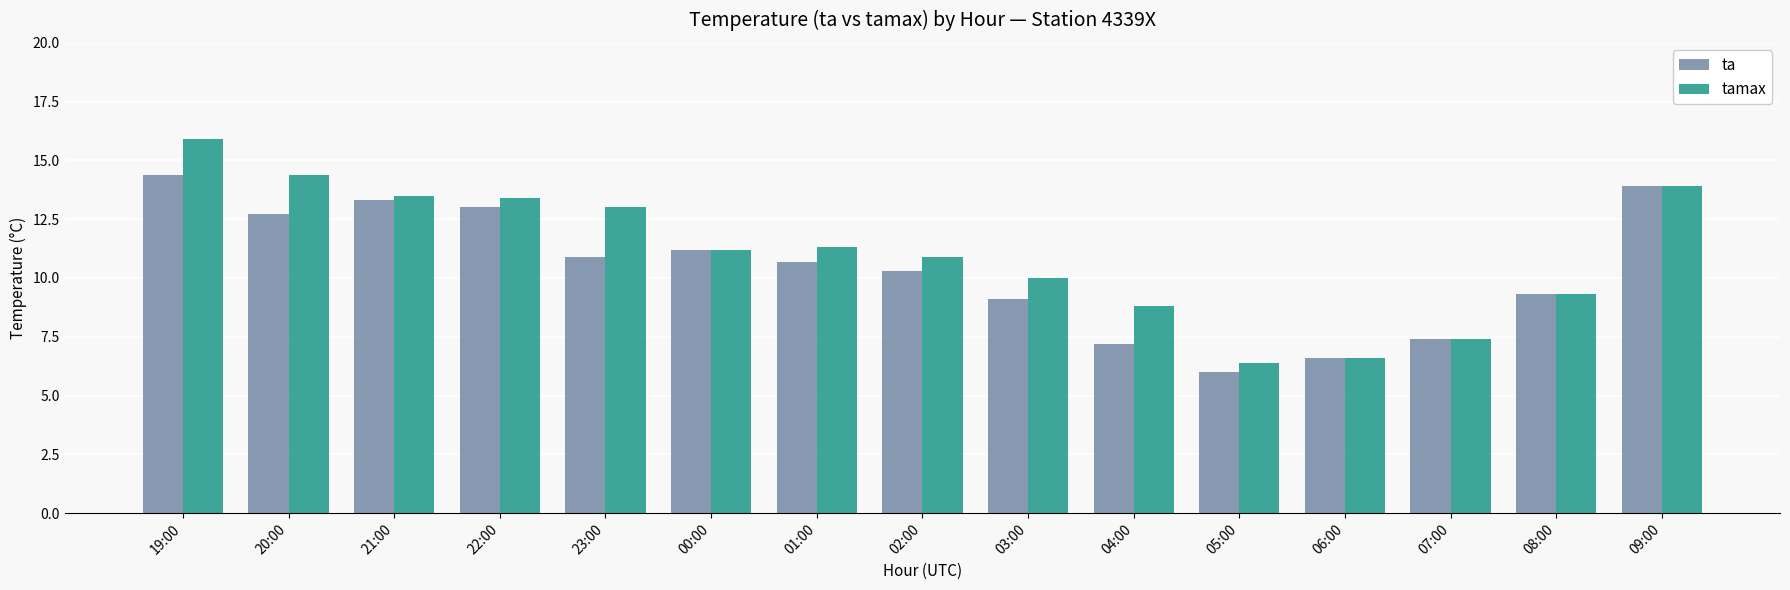

What value does the tamax series have at 06:00?

6.6